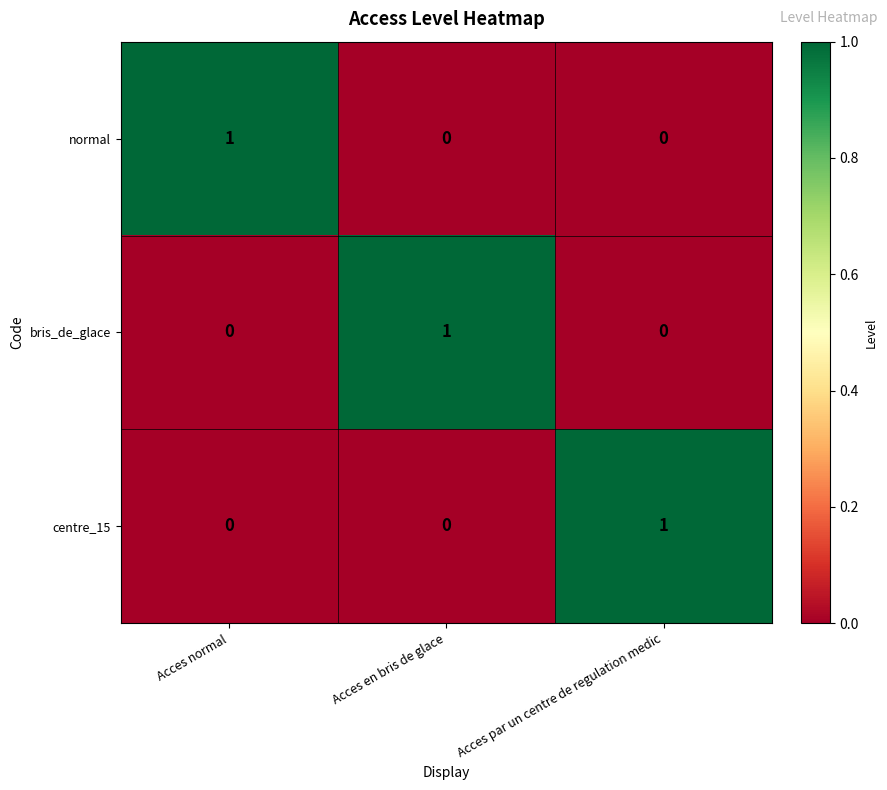

Reading left to right, what are all the values shown in this chart?

normal: Acces normal=1	Acces en bris de glace=0	Acces par un centre de regulation medic=0
bris_de_glace: Acces normal=0	Acces en bris de glace=1	Acces par un centre de regulation medic=0
centre_15: Acces normal=0	Acces en bris de glace=0	Acces par un centre de regulation medic=1